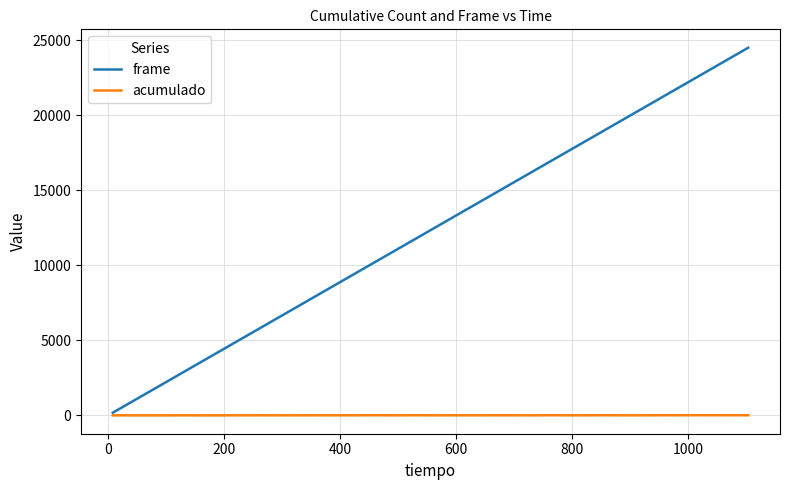

Which series has the widest spread of values?

frame